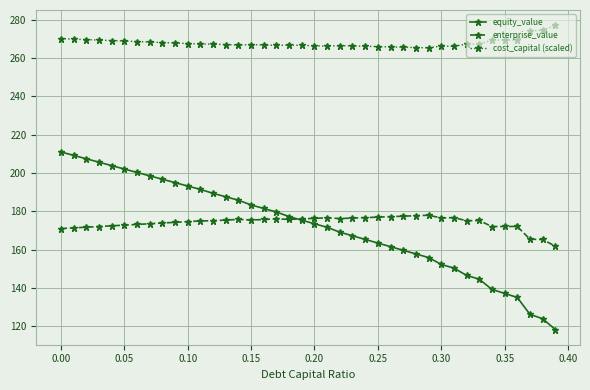

Which series has the largest total across all categories?

cost_capital (scaled)